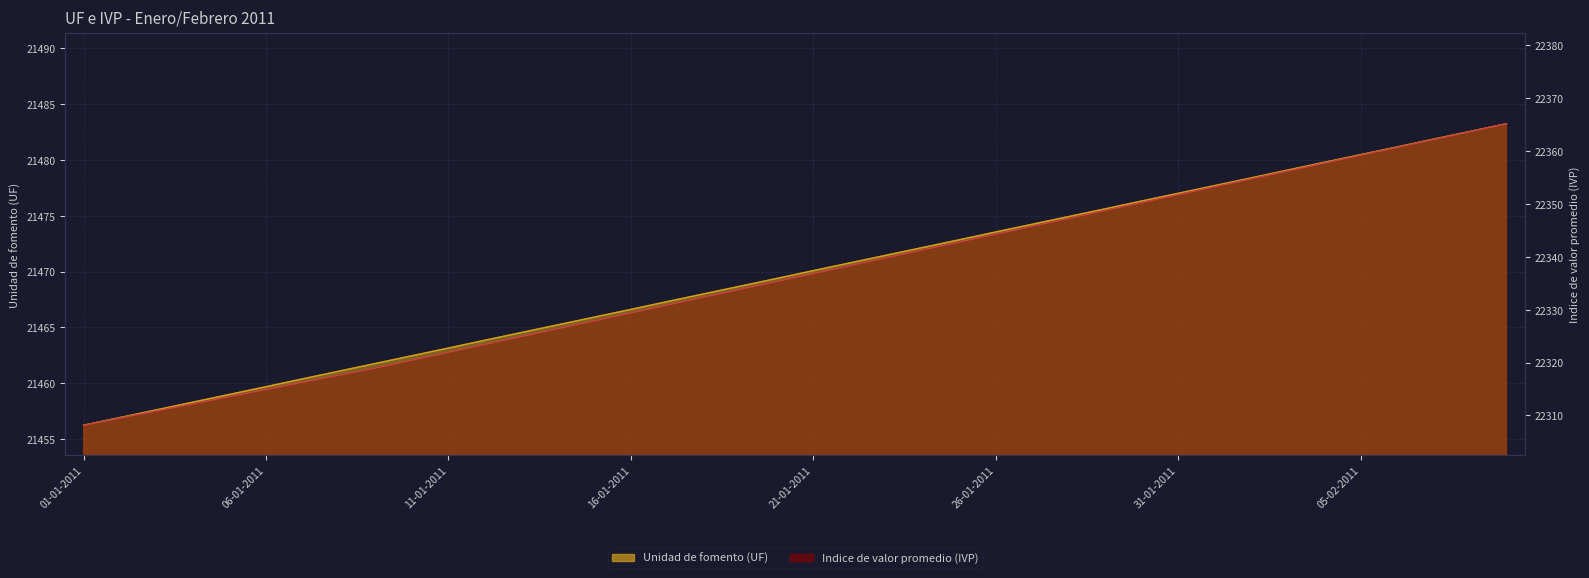

Is the value of Indice de valor promedio (IVP) at 17-01-2011 greater than the value of Unidad de fomento (UF) at 09-02-2011?

Yes